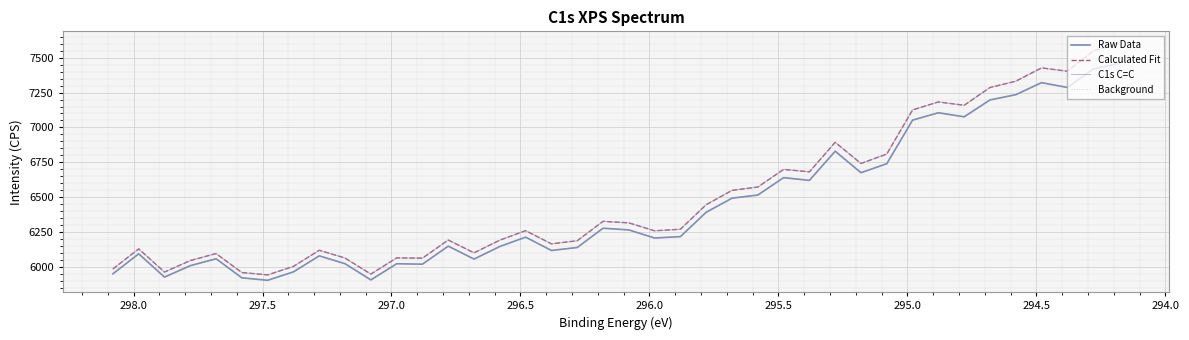

Is this an area chart (filled region under the line)?

No